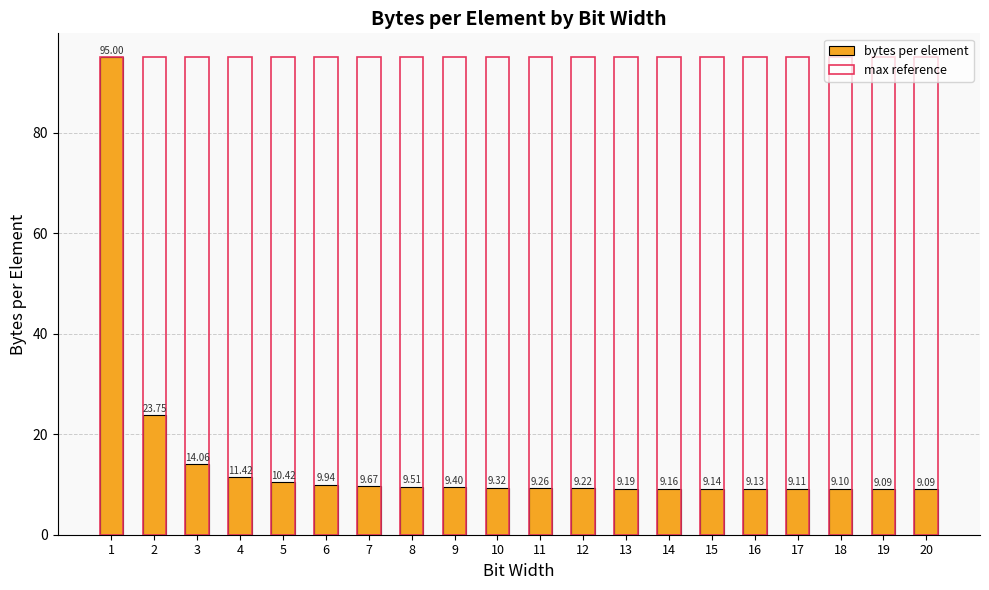

Reading left to right, extract all data points from this chart.

bytes per element: 95.0	23.8	14.1	11.4	10.4	9.9	9.7	9.5	9.4	9.3	9.3	9.2	9.2	9.2	9.1	9.1	9.1	9.1	9.1	9.1
max reference: 95.0	95.0	95.0	95.0	95.0	95.0	95.0	95.0	95.0	95.0	95.0	95.0	95.0	95.0	95.0	95.0	95.0	95.0	95.0	95.0